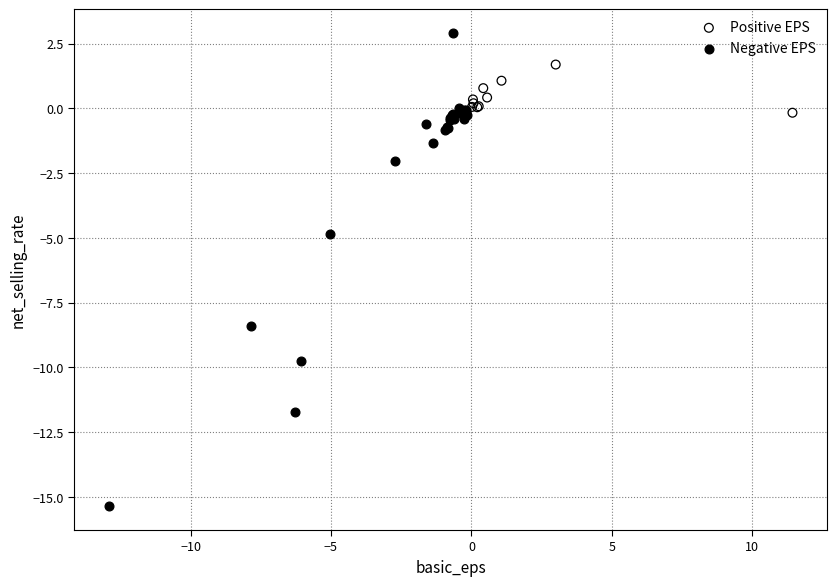

Which series reaches the minimum Y coordinate?

Negative EPS